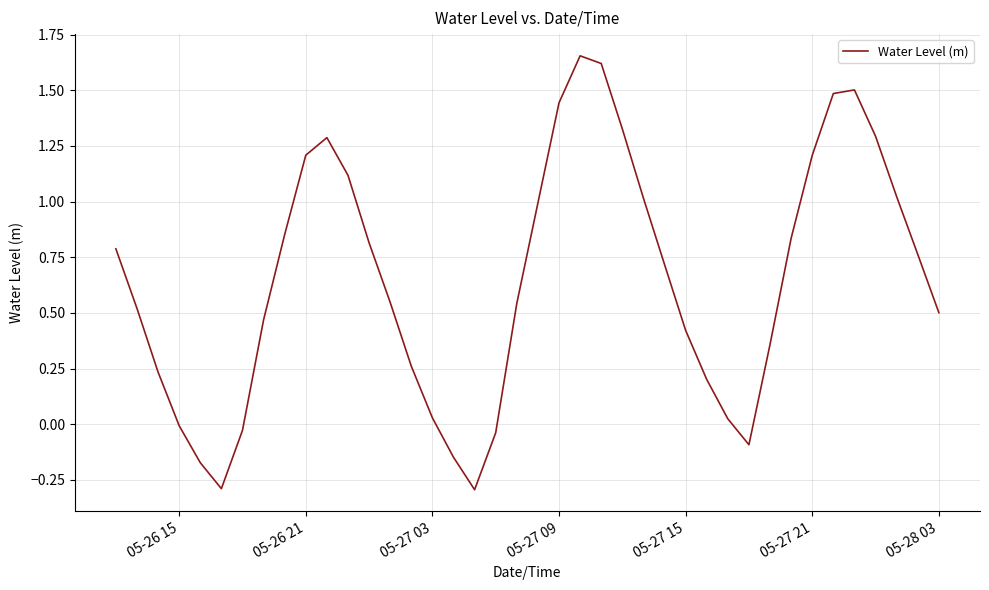

What is the smallest value displayed?

-0.3